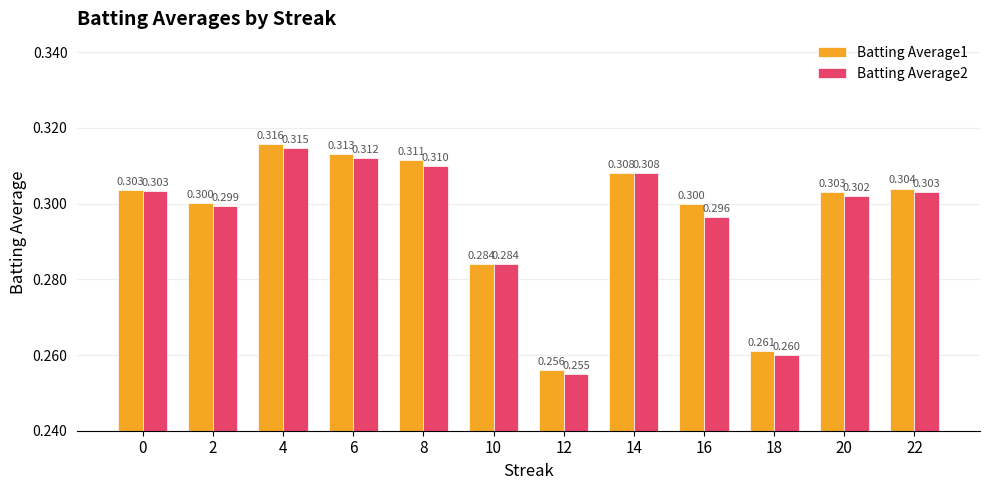

How many groups of bars are there?

12